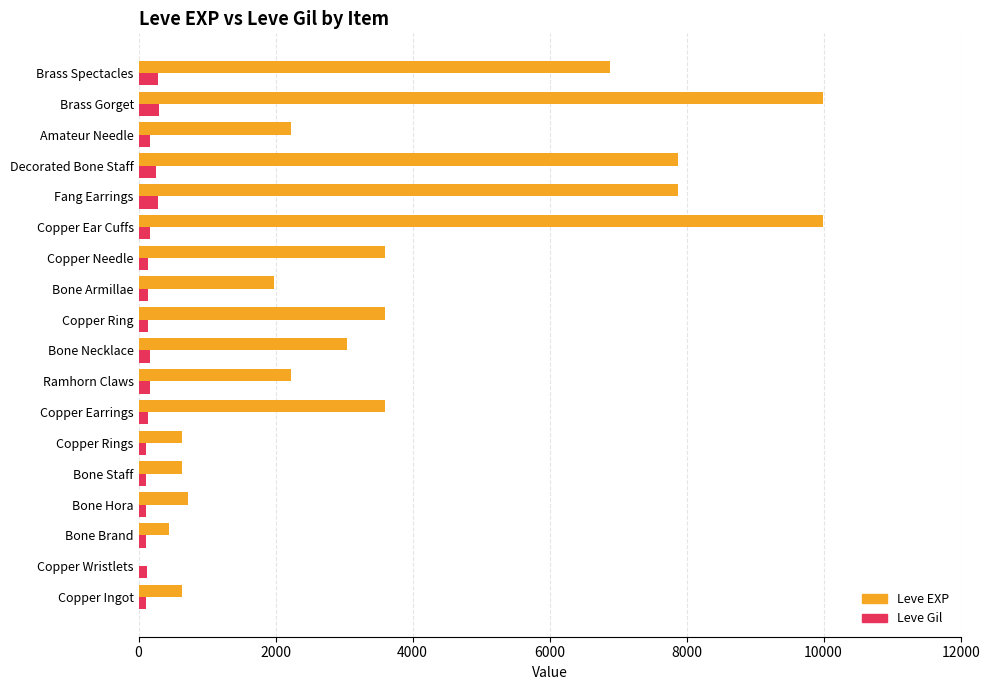

What is the sum of all Leve EXP values?

65961